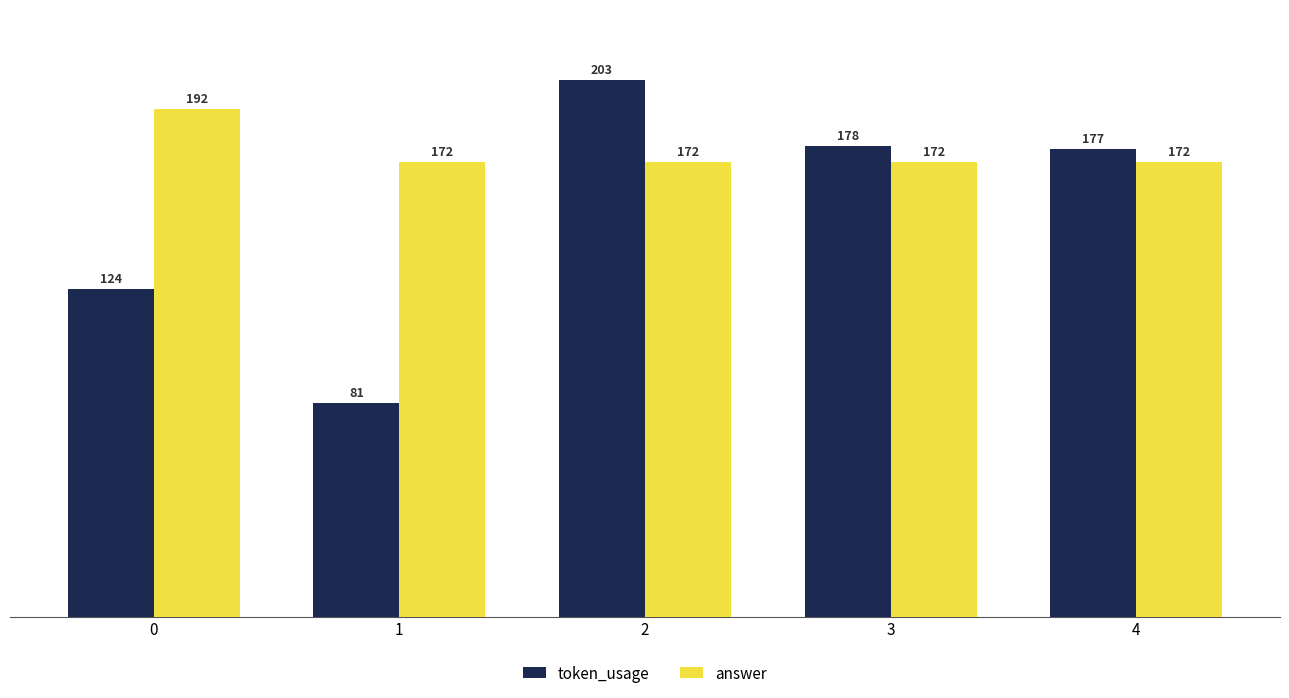

Which series changed the most between 0 and 3?

token_usage